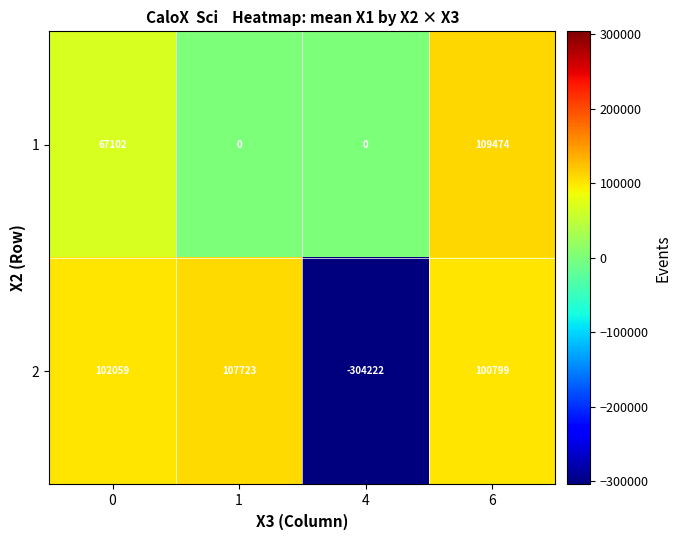

Count the 1 values in the range 0 to 109474.

4